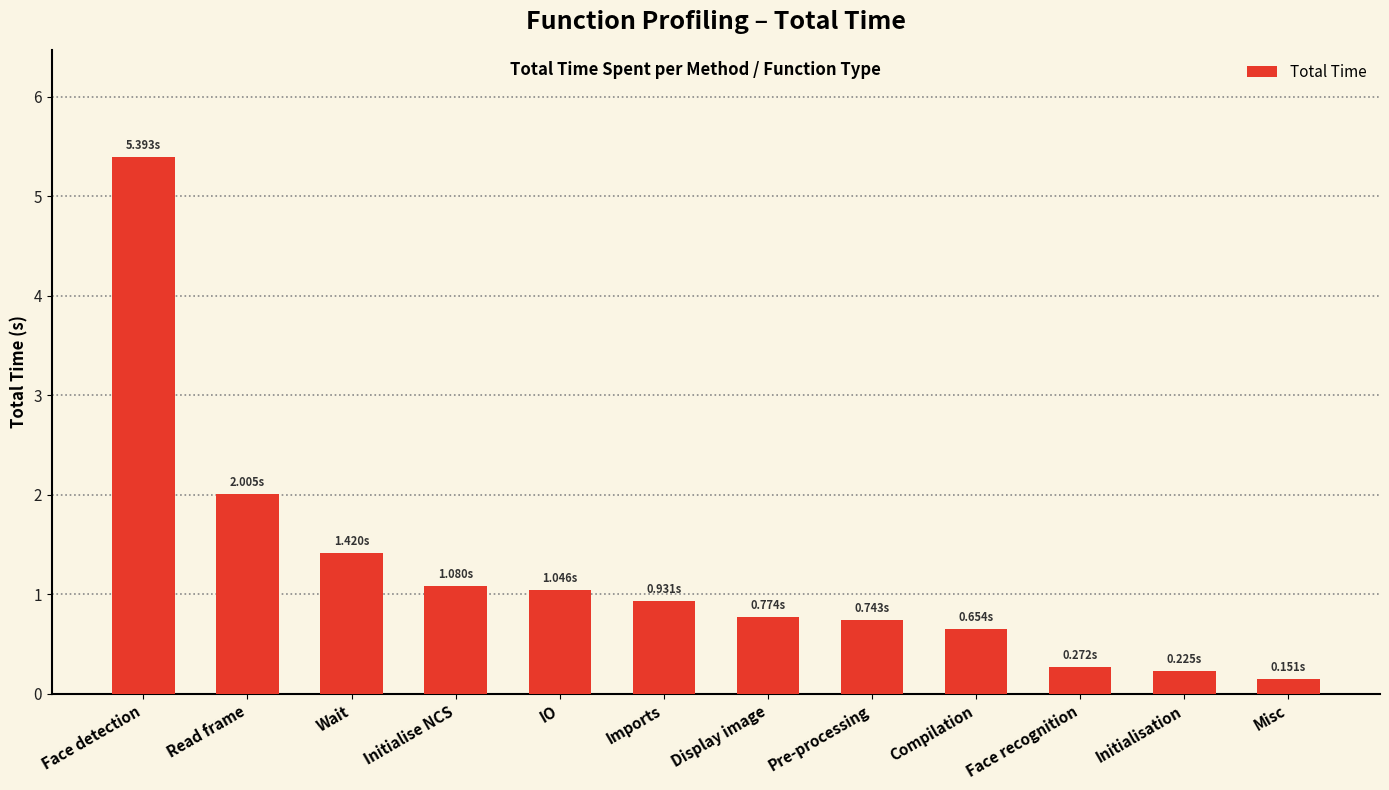

Reading left to right, what are all the values shown in this chart?

5.4	2.0	1.4	1.1	1.0	0.9	0.8	0.7	0.7	0.3	0.2	0.2